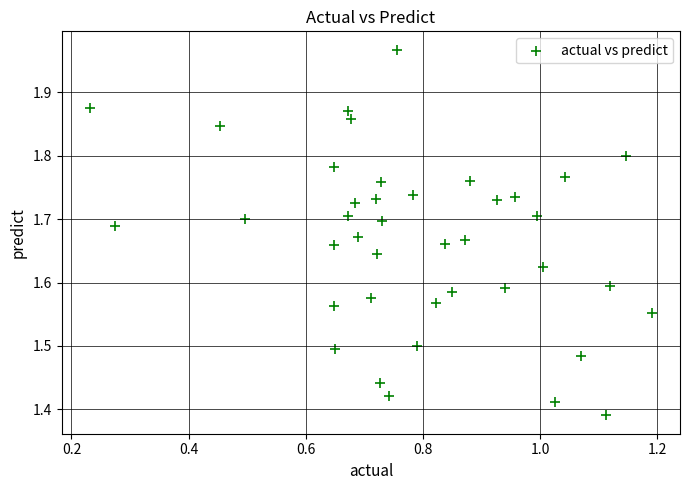

What is the range of Y values (max minus min)?

0.6